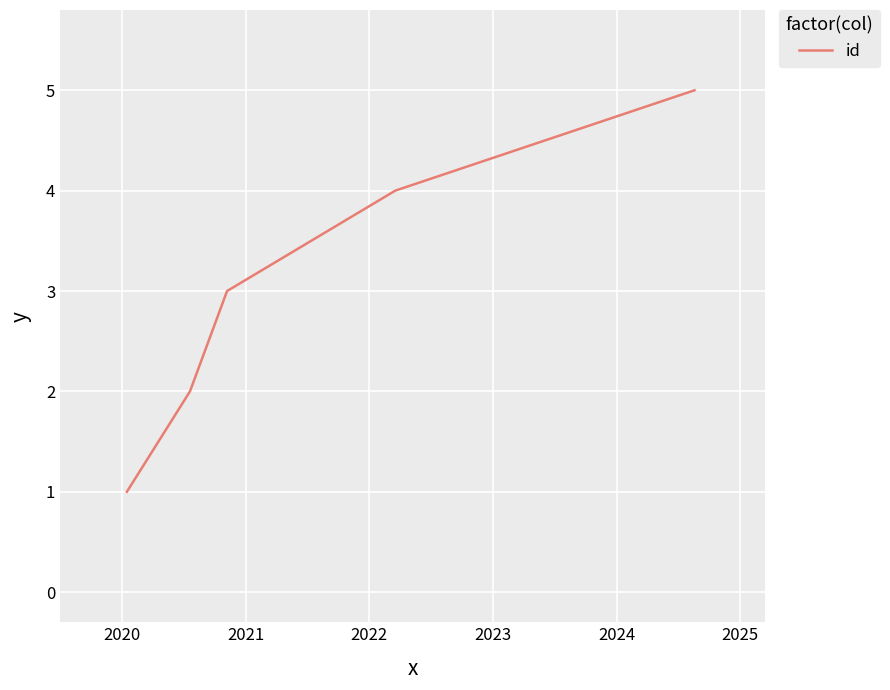

Reading left to right, transcribe all the data shown in this chart.

1	2	3	4	5